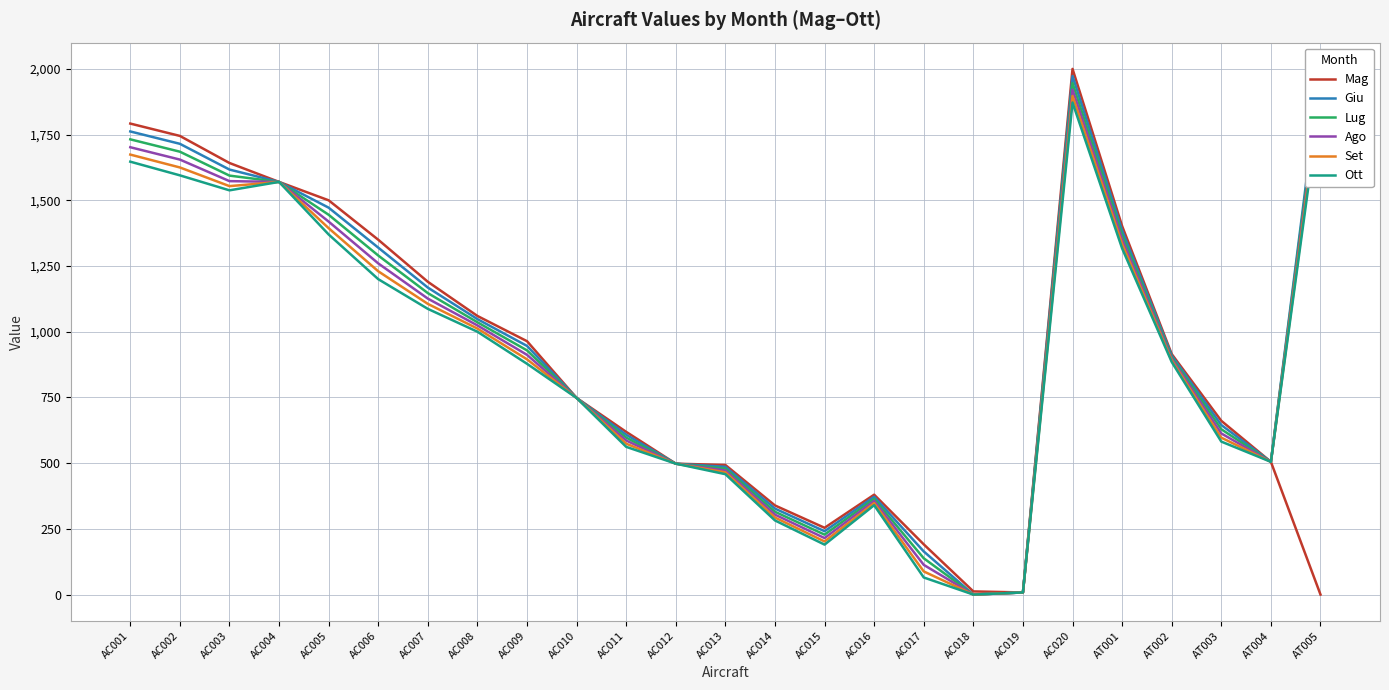

Which category has the lowest value in the Mag series?

AT005